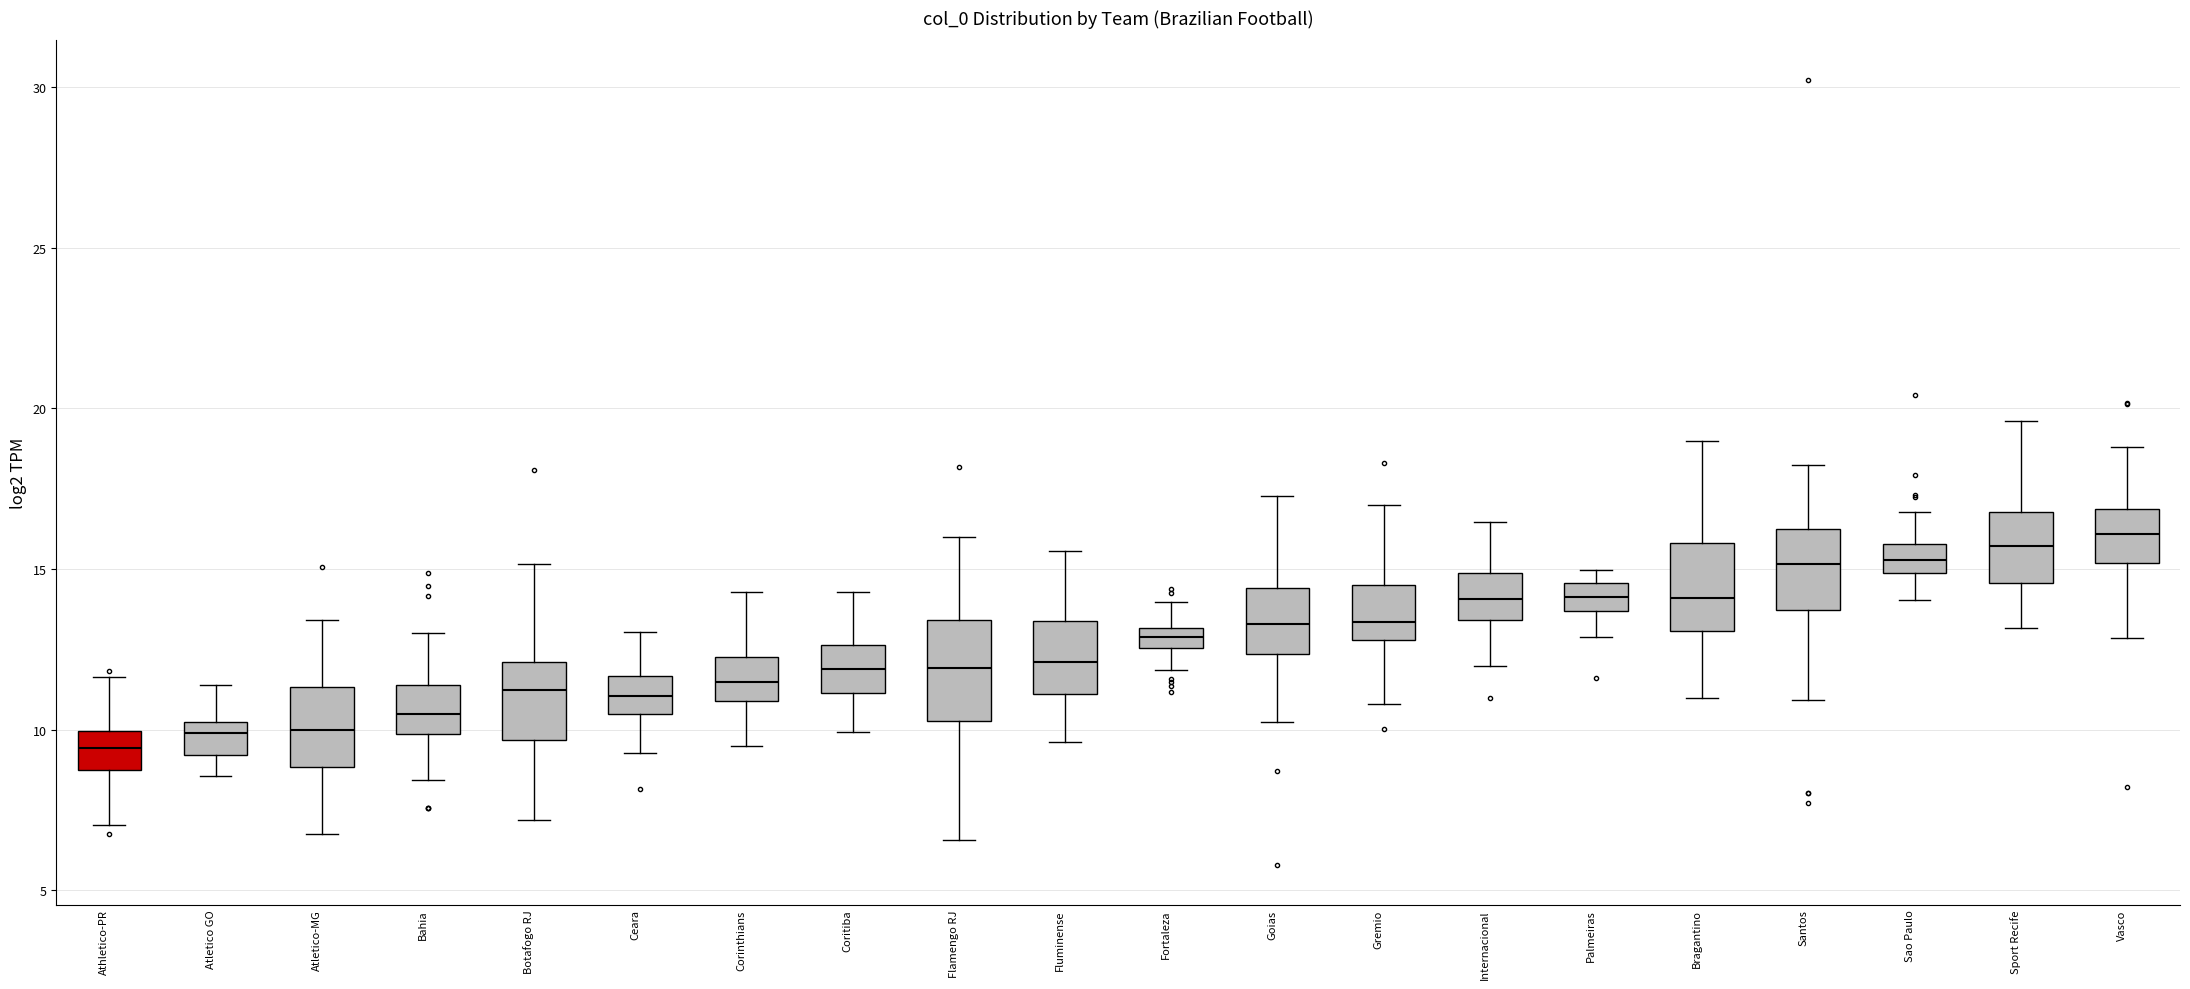

Where does the lower whisker of the box for Atletico-MG end on the y-axis? The values are not printed on the chart, so give them approximately, as read against the axis.

6.5